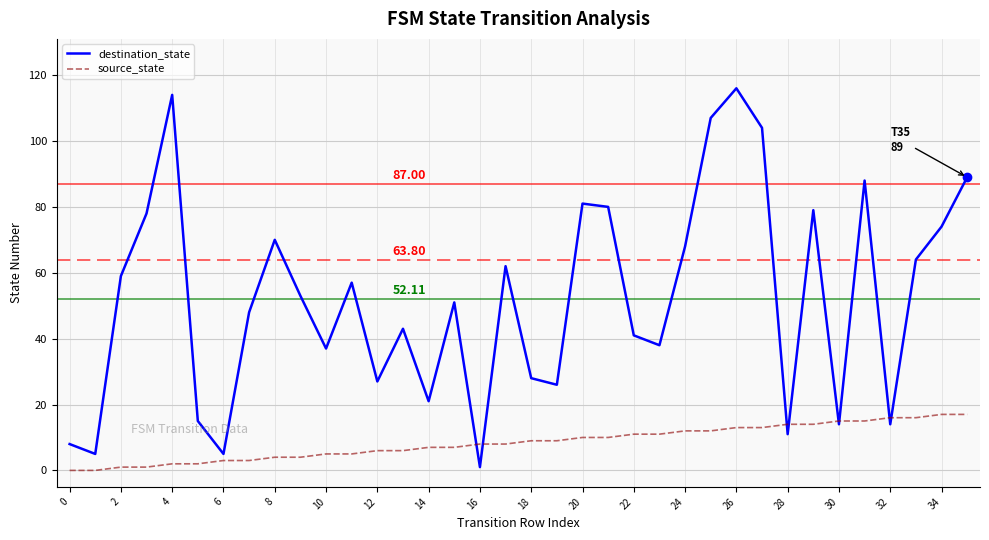

Rank the series by their maximum value, from highest to lowest.

destination_state, source_state